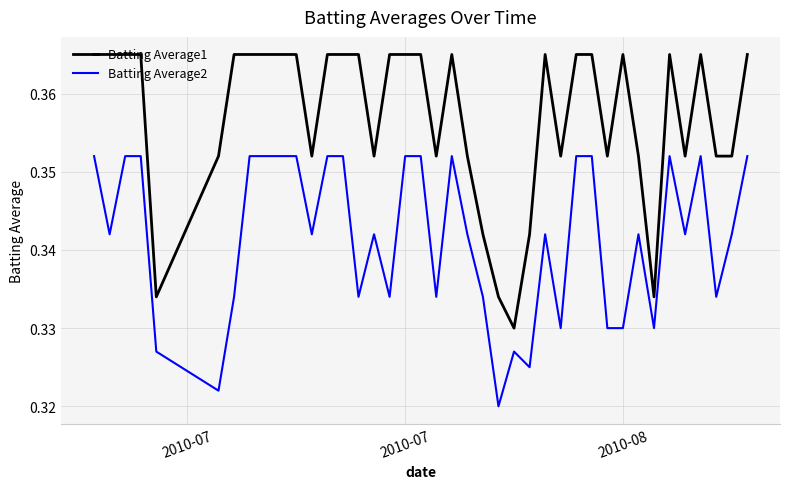

List the series in order of their peak value, lowest first.

Batting Average2, Batting Average1